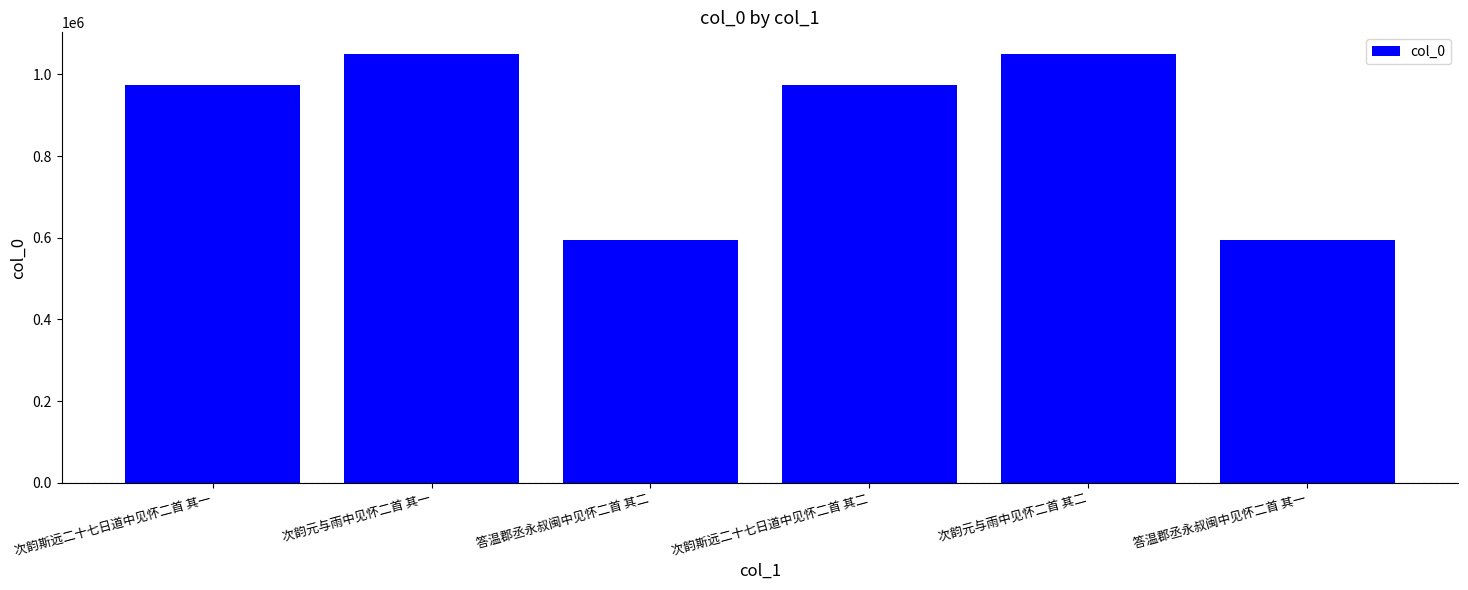

What is the approximate value at 次韵斯远二十七日道中见怀二首 其一, to the nearest 100?

973900